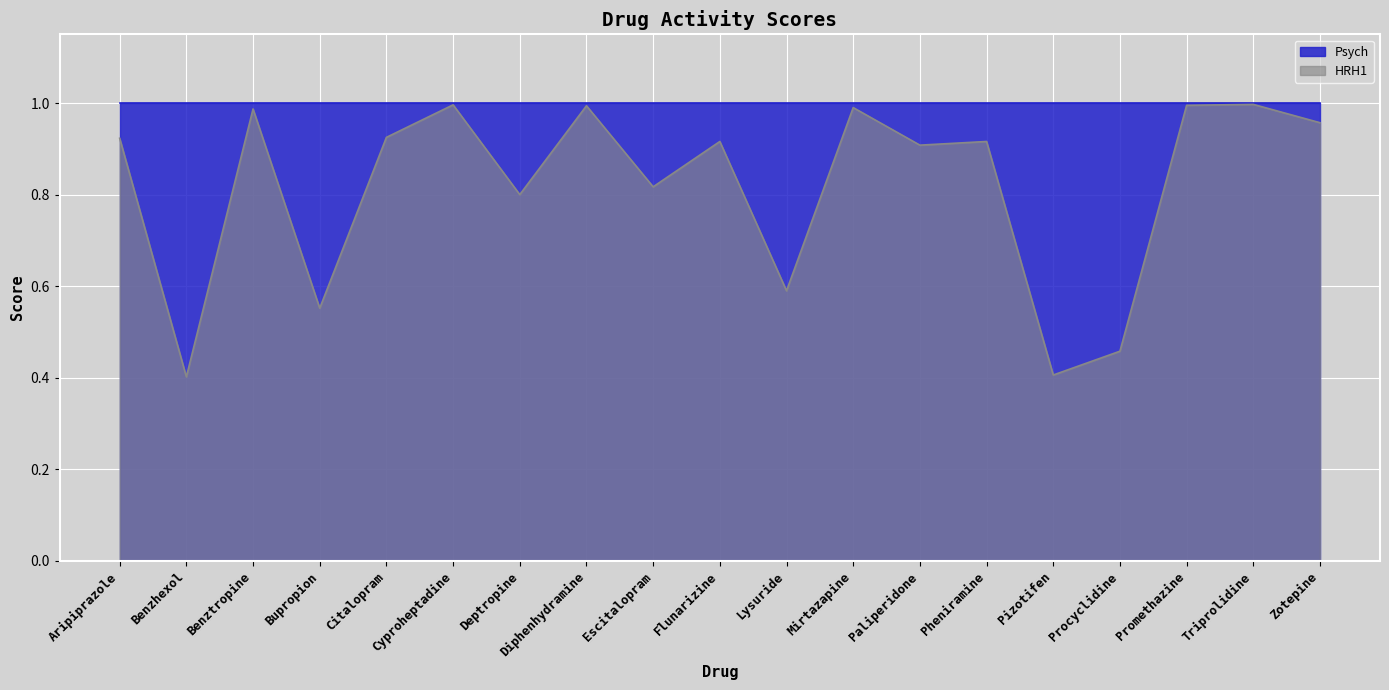

What position from the right is Escitalopram?

11